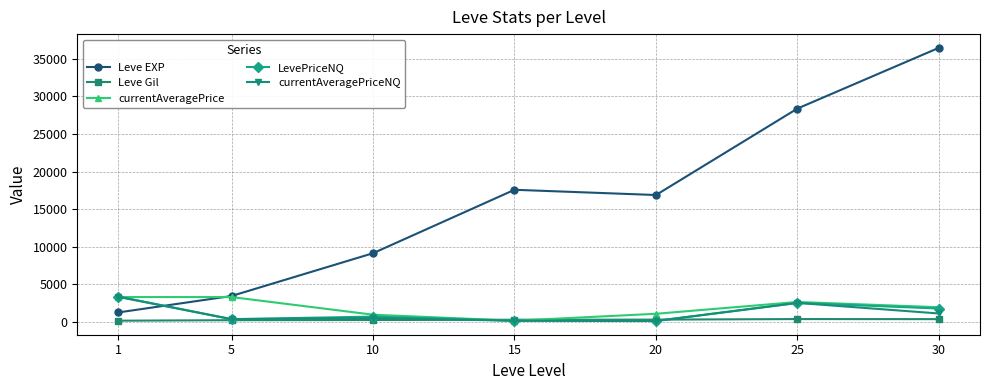

True or false: Leve Gil has a value of 241.3 at 15.

True